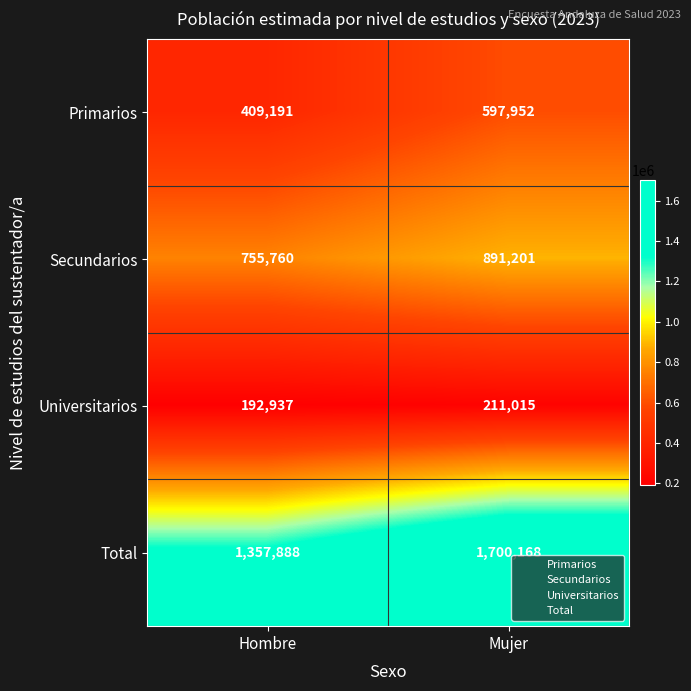

Count the number of categories in the chart.

2